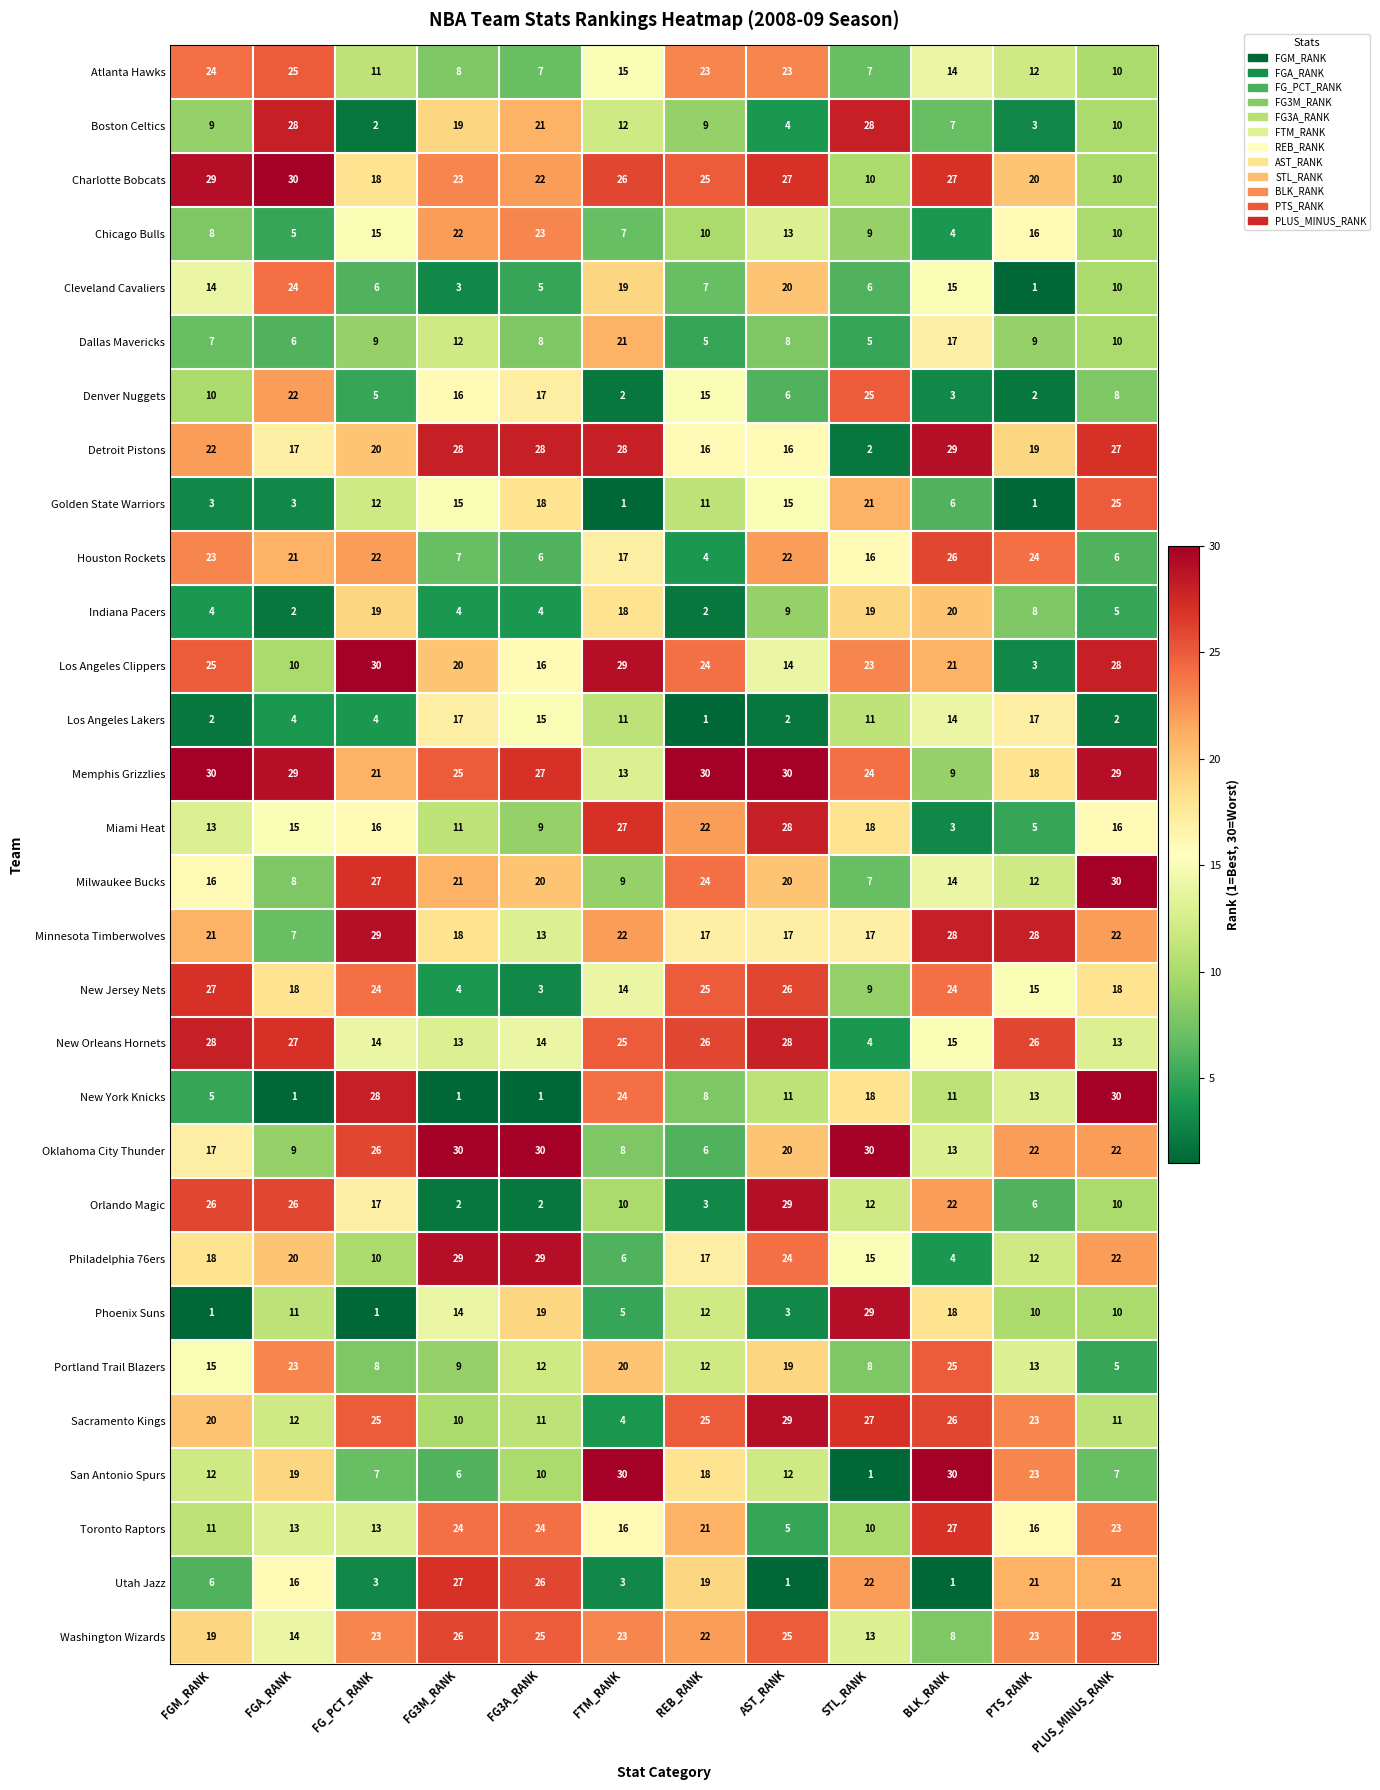

What is the difference between the highest and lowest values at PTS_RANK?

27